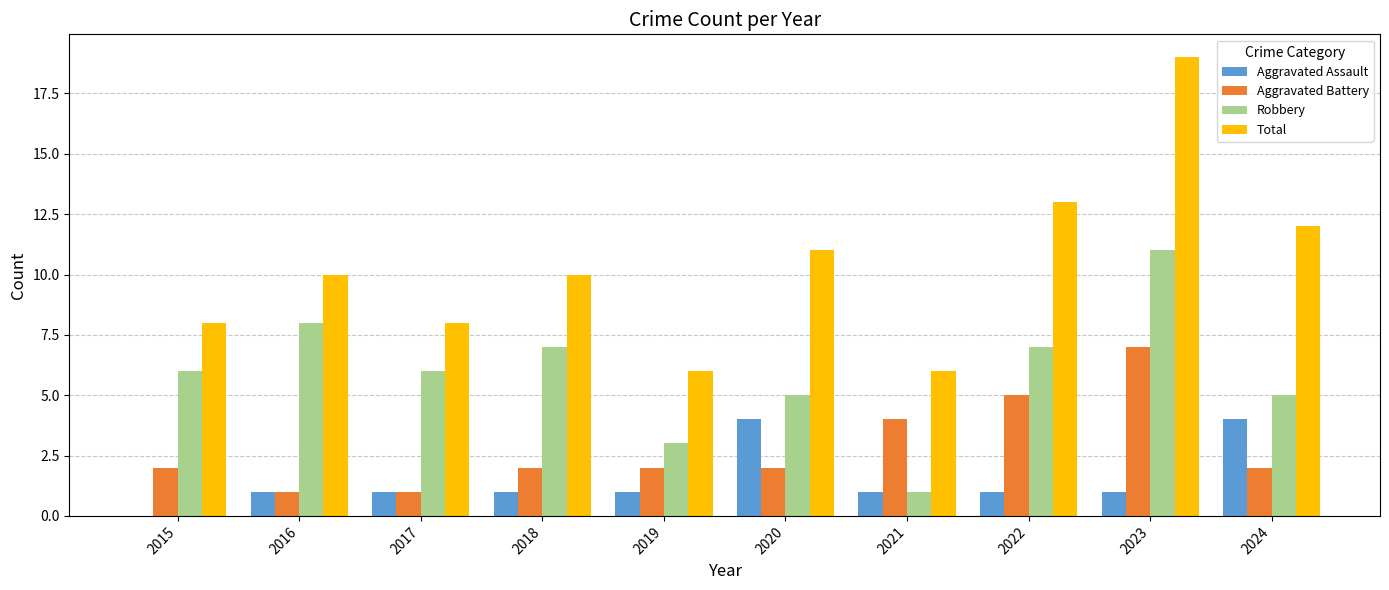

What is the sum of the Robbery values at 2016 and 2017?

14